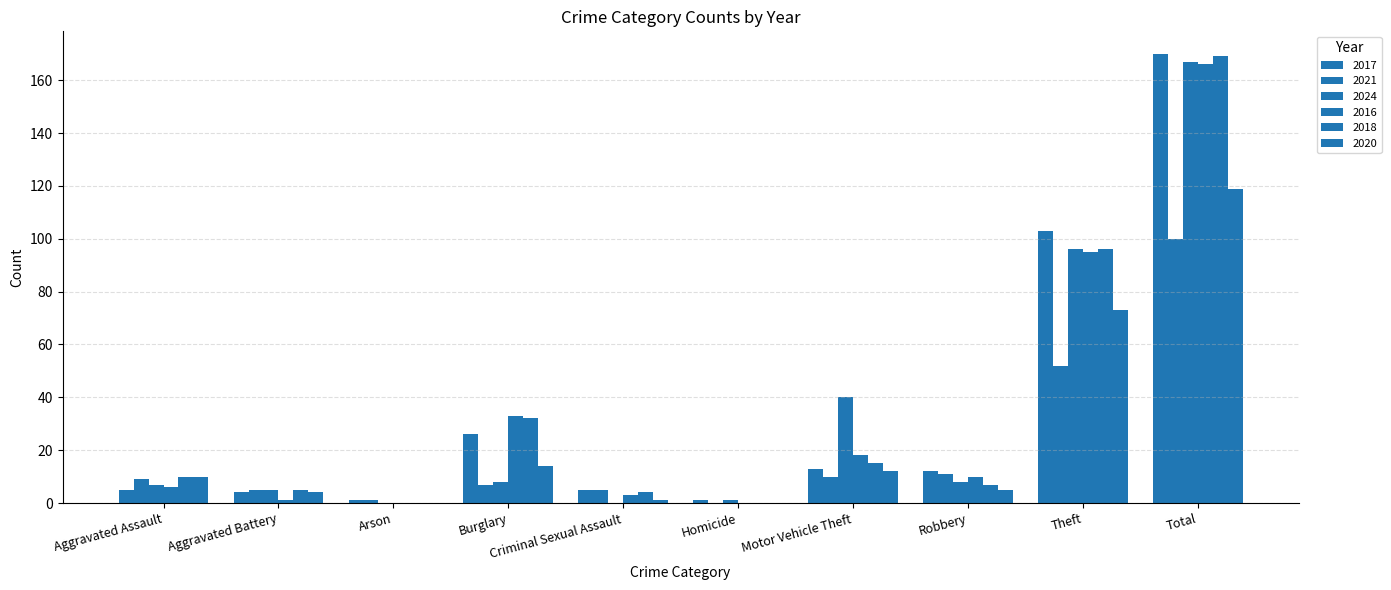

What is the difference between the highest and lowest values at Robbery?

7